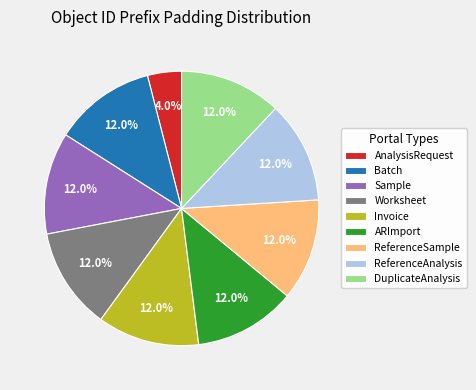

Is ARImport the majority of the pie?

No